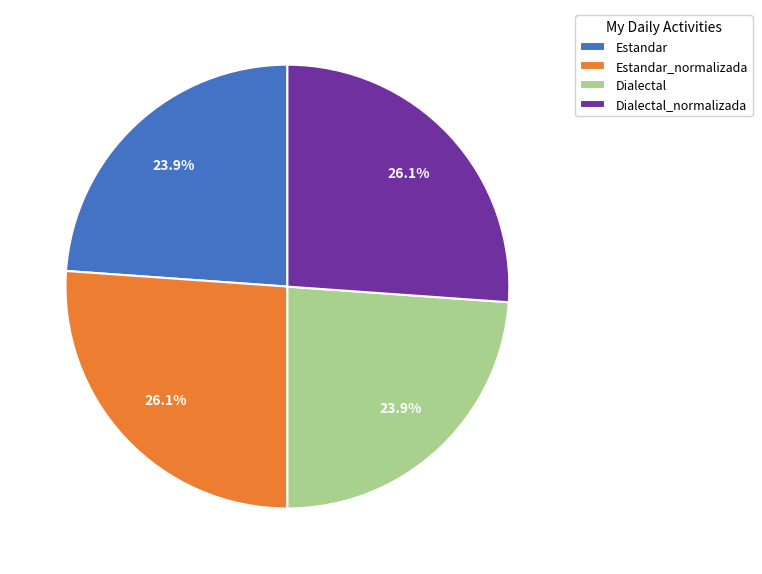

Is there a majority slice in this chart?

No